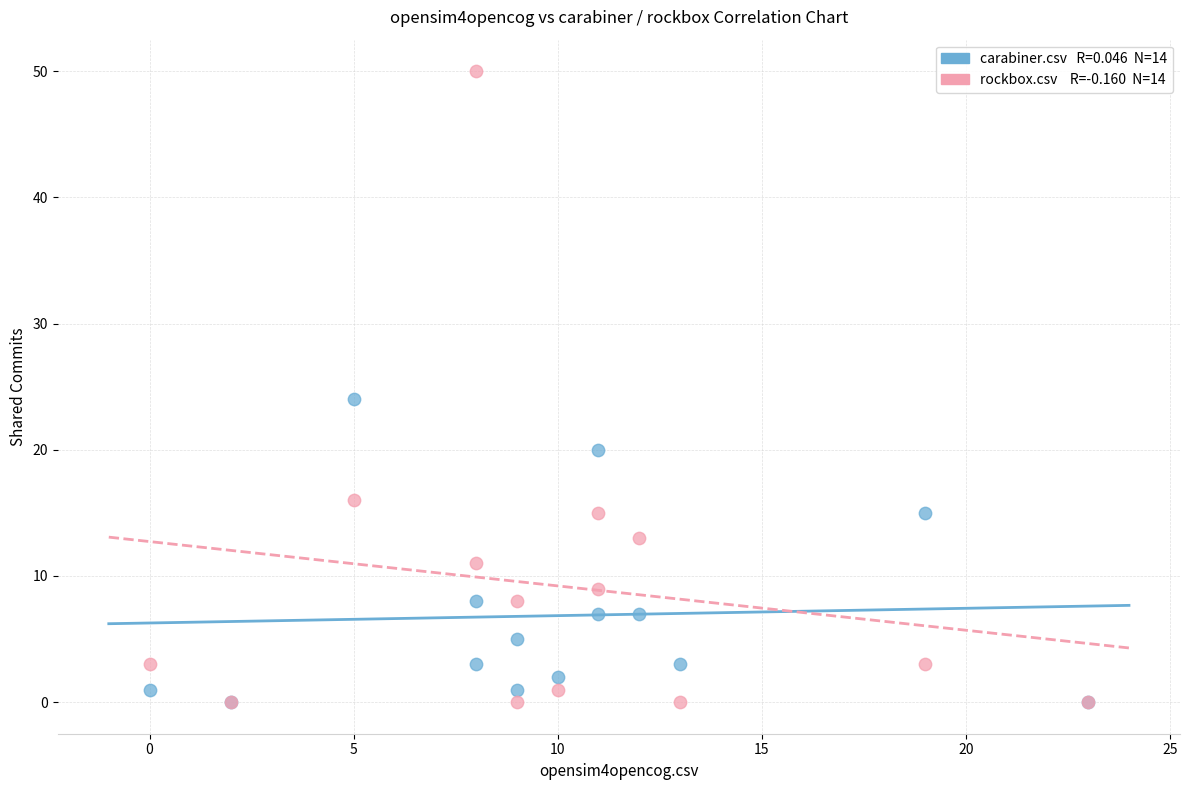

Across all series, what Y value is closest to 25?

24